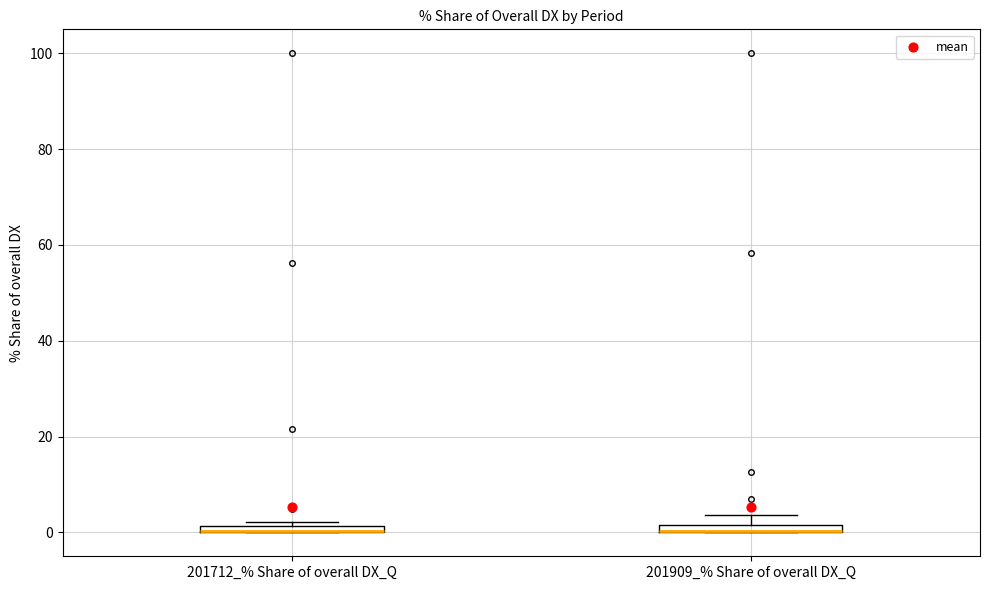

Where is the upper edge of the box for 201909_% Share of overall DX_Q on the y-axis? The values are not printed on the chart, so give them approximately, as read against the axis.

2